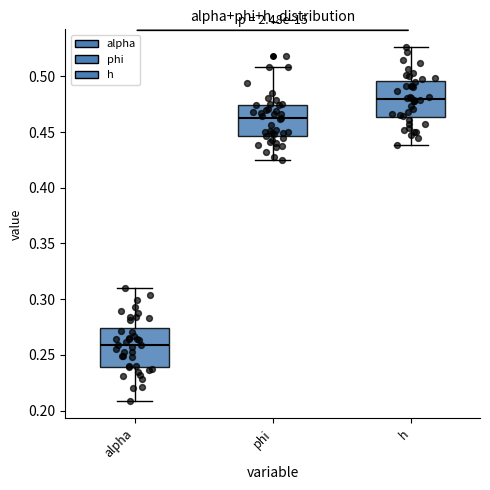

Reading left to right, transcribe this box plot: for each box, give where its median line is, the range the box spans, and where its two whiskers end, as read against the y-axis. The values are not printed on the chart, so give them approximately, as read against the axis.

alpha: median 0.260, box 0.240 to 0.275, whiskers 0.210 to 0.310
phi: median 0.460, box 0.445 to 0.475, whiskers 0.425 to 0.510
h: median 0.480, box 0.465 to 0.495, whiskers 0.440 to 0.525